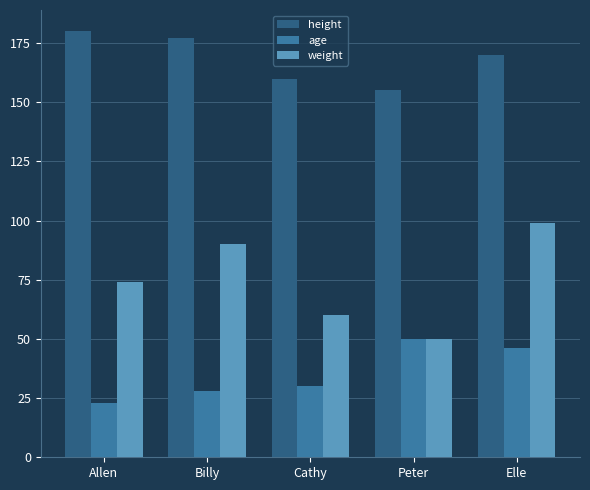

Where is age nearest to the value 36?

Cathy